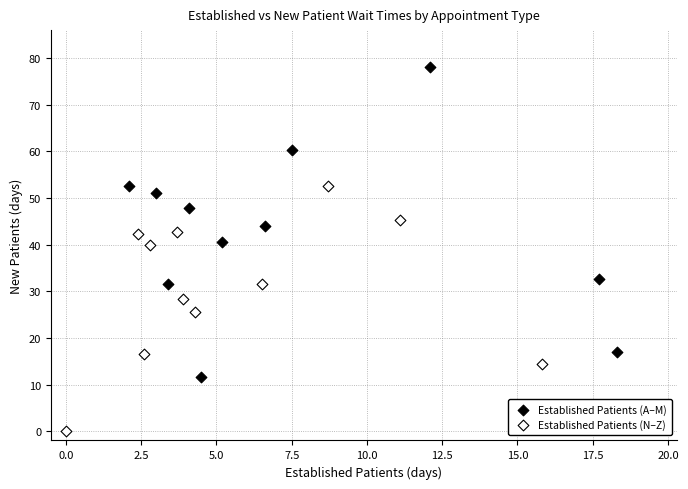

Which series contains the highest Y value?

Established Patients (A–M)